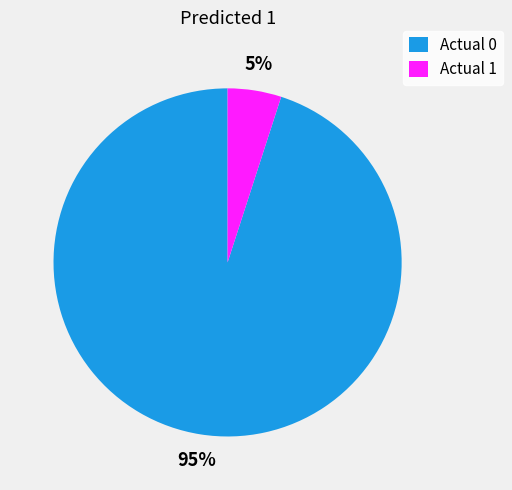

Which slice is the smallest?

Actual 1